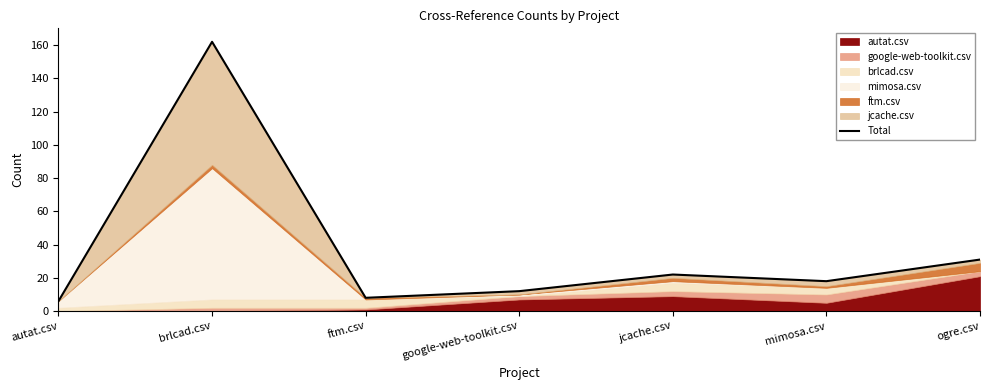

Between ftm.csv and mimosa.csv, which is larger?

mimosa.csv